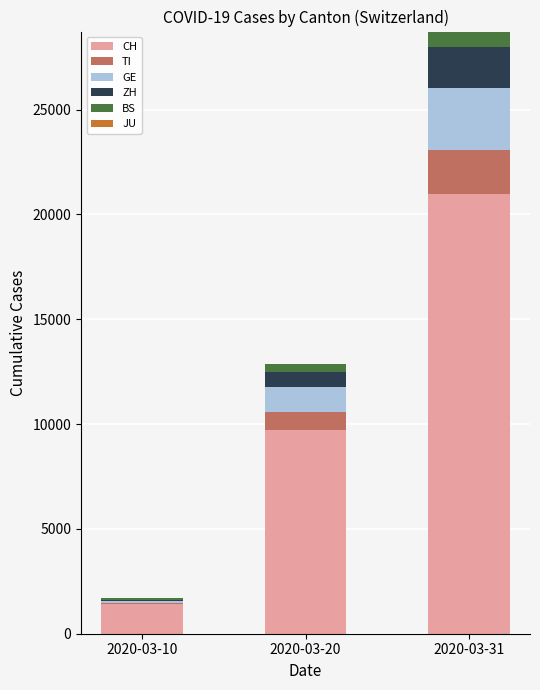

Which category has the highest value in the CH series?

2020-03-31